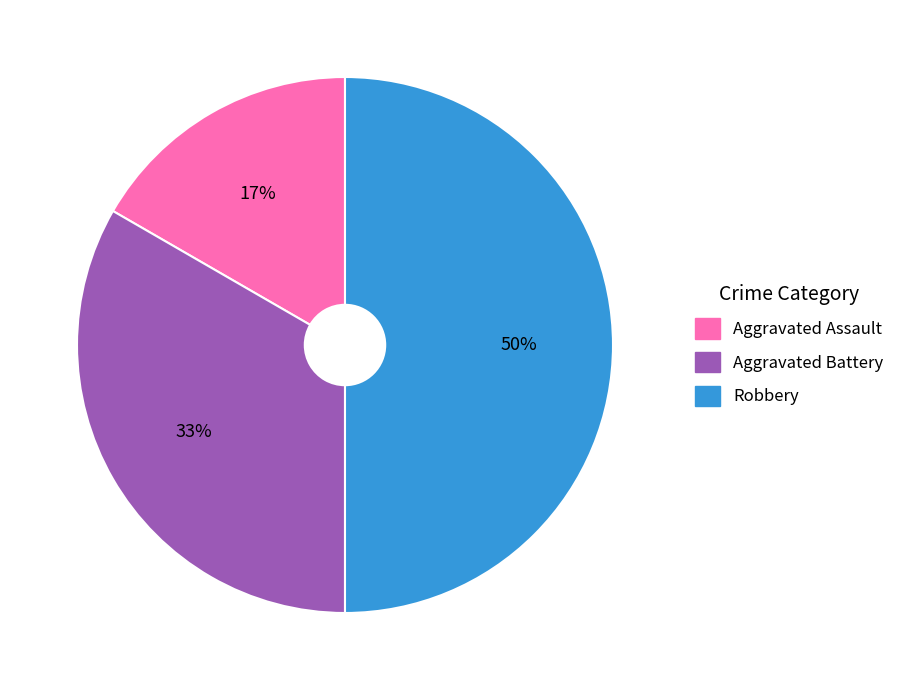

How many segments does this pie chart have?

3